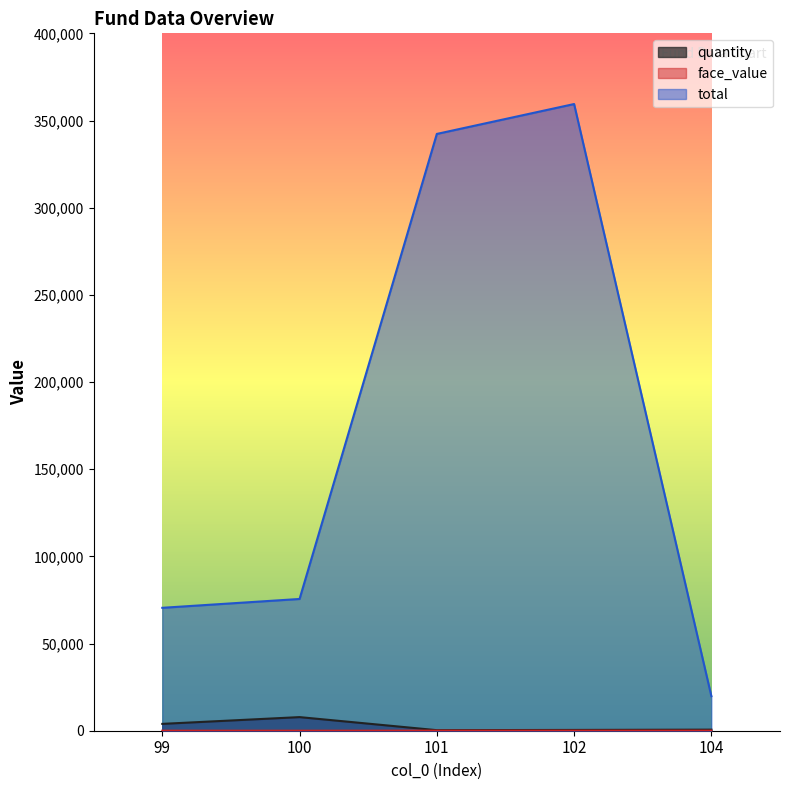

What is the sum of the quantity values at 102 and 100?

8260.6